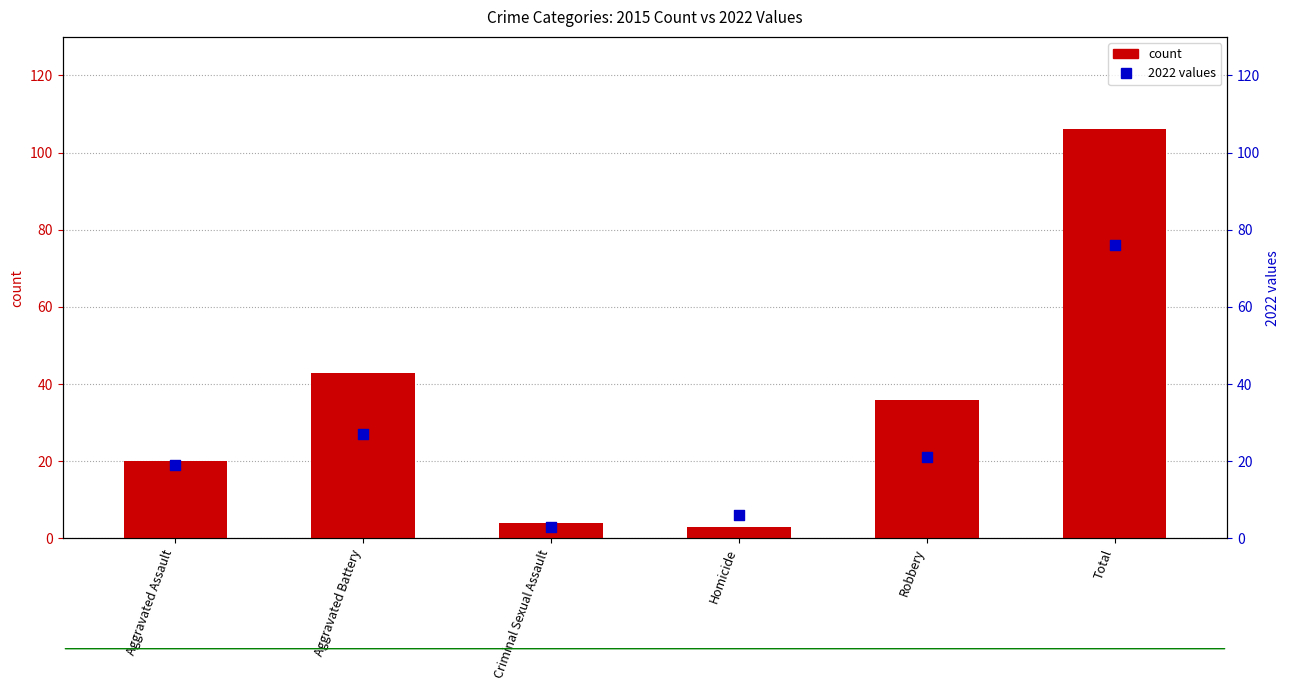

Which series reaches the maximum Y coordinate?

2015 count